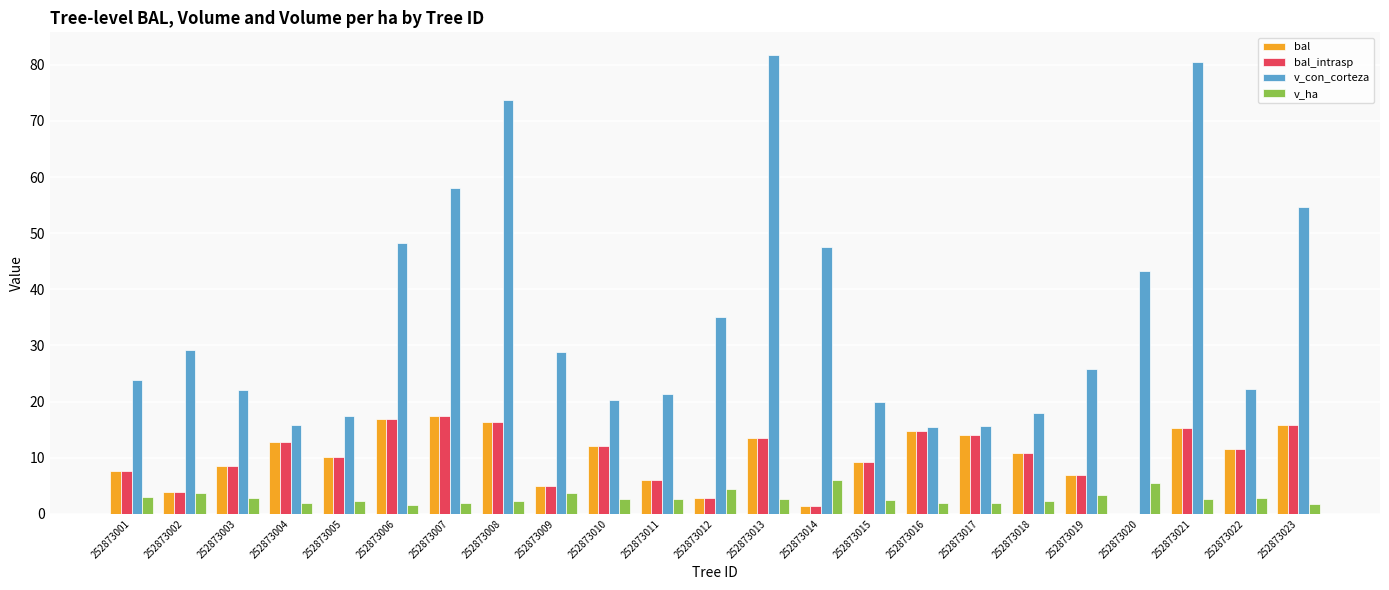

Which series changed the most between 252873014 and 252873022?

v_con_corteza